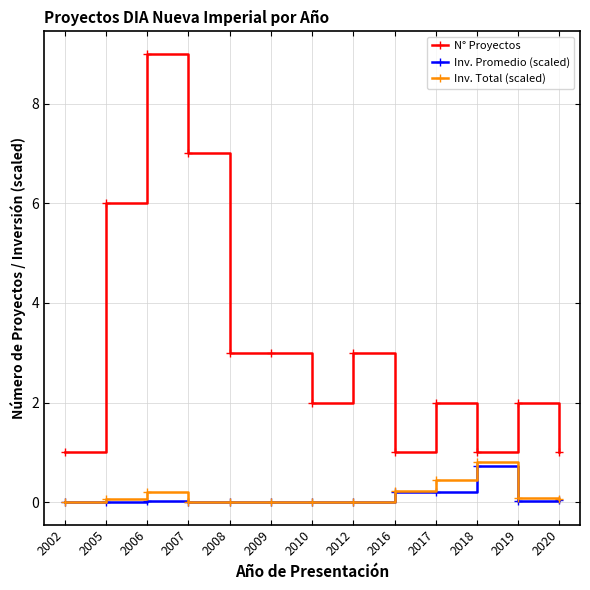

The N° Proyectos series shows 1.6 at 2016. True or false?

False